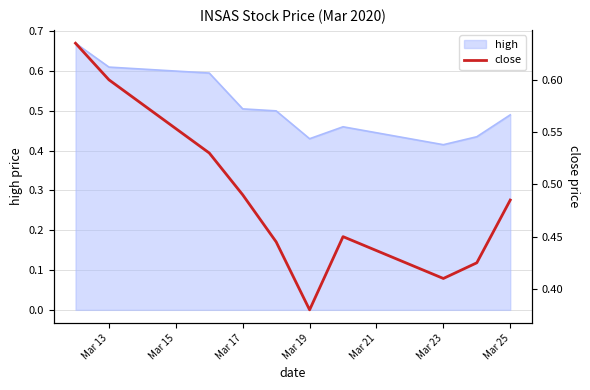

Where is high nearest to the value 0?

Mar 23